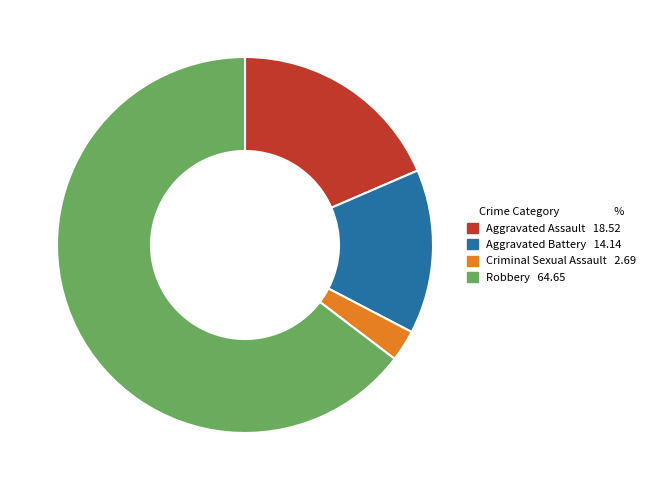

Is there any slice that represents more than half of the pie?

Yes